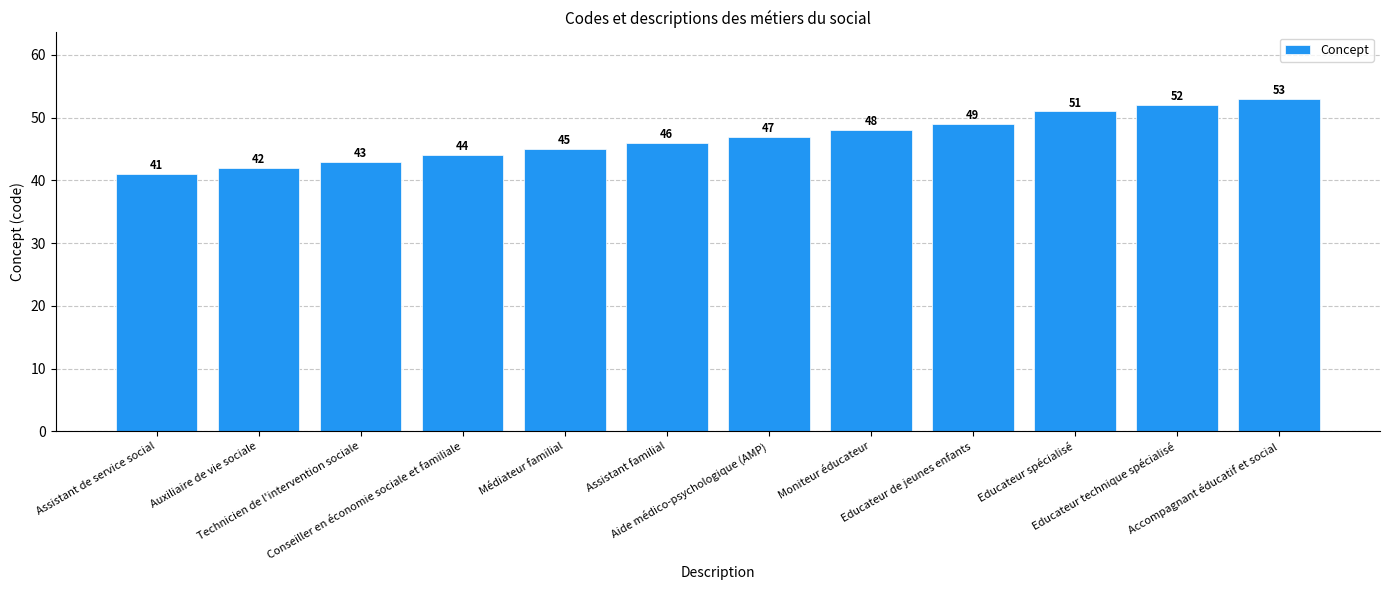

Reading right to left, list all the values displayed in this chart.

53	52	51	49	48	47	46	45	44	43	42	41